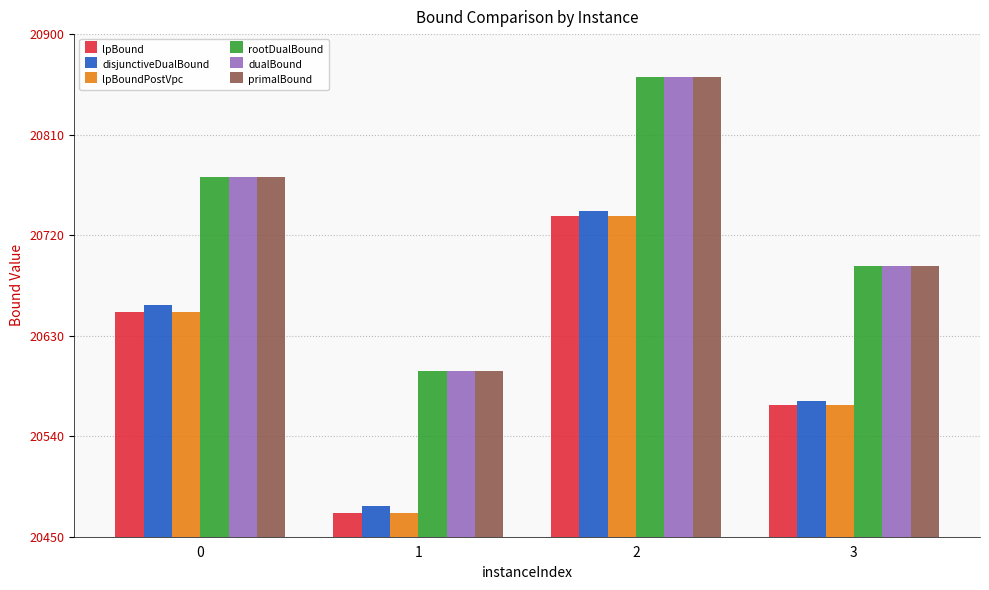

What is the total value across all series at 0?

124275.0